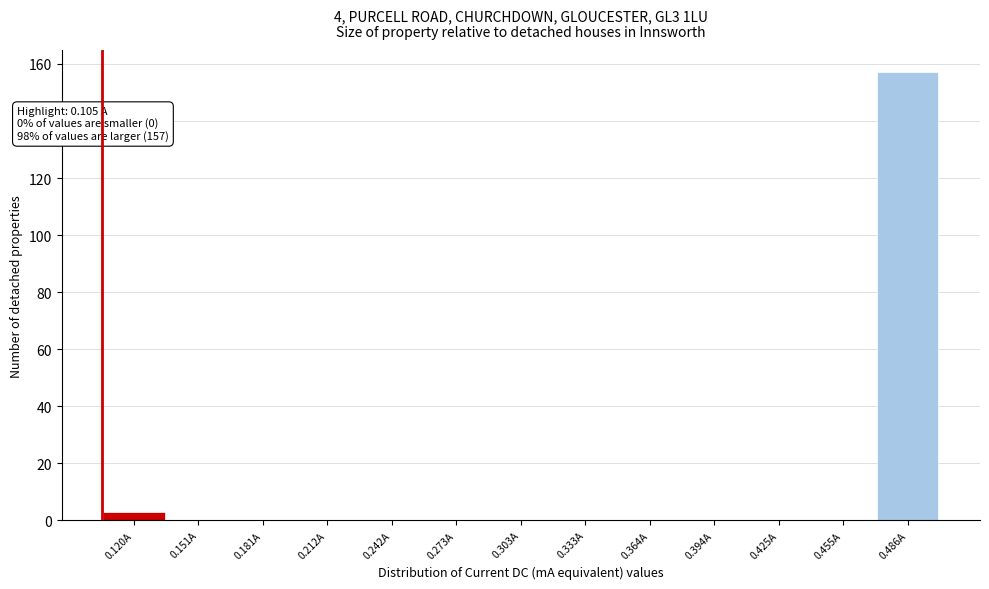

Which range on the x-axis has the tallest bar?

0.470 to 0.500